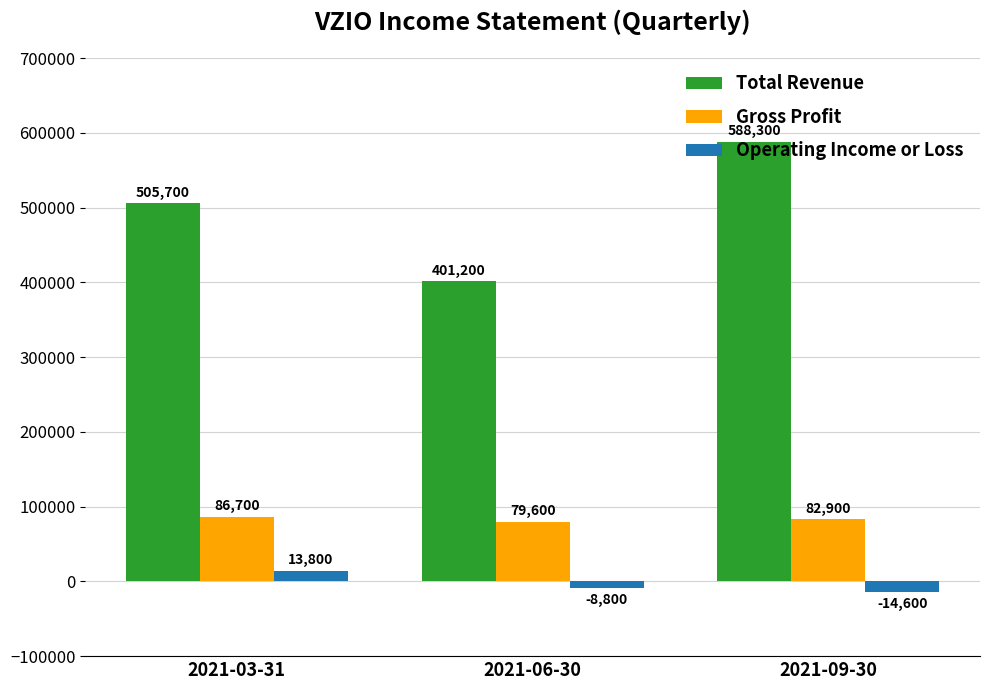

What is the label of the 3rd bar from the left?

2021-09-30